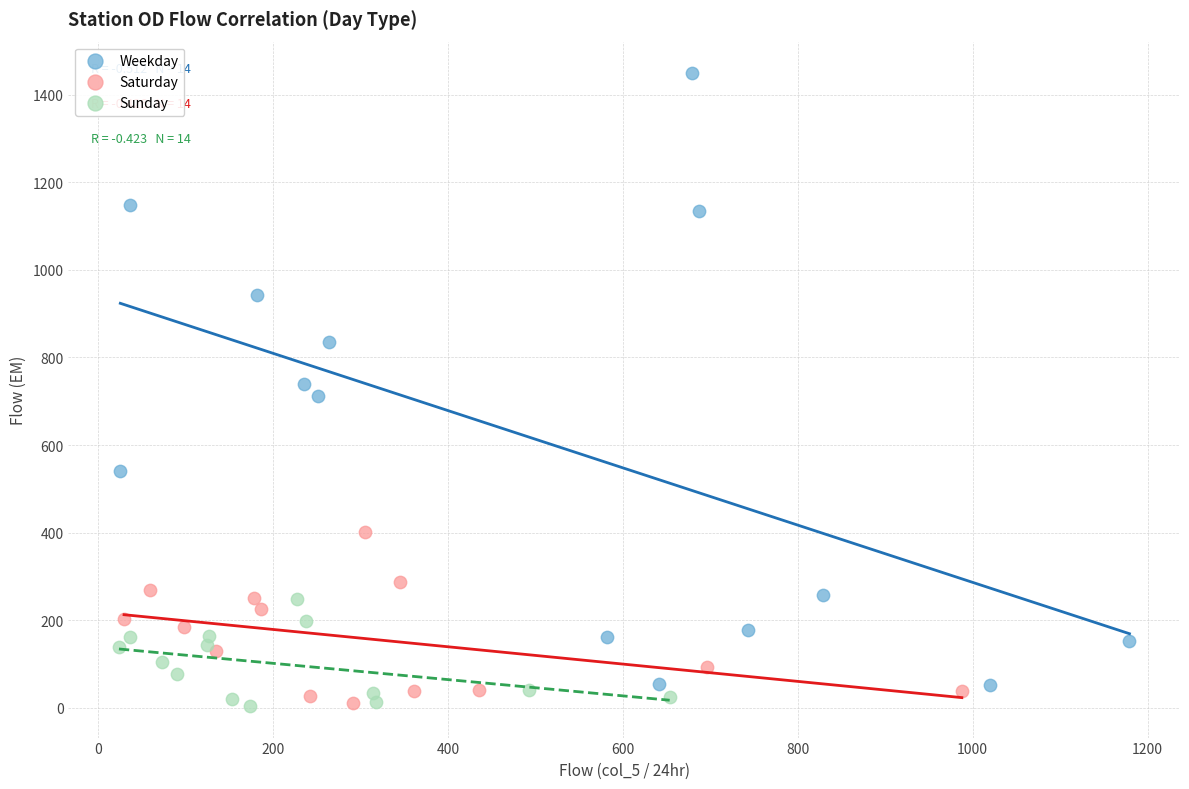

Which series has the largest Y range (max minus min)?

Weekday